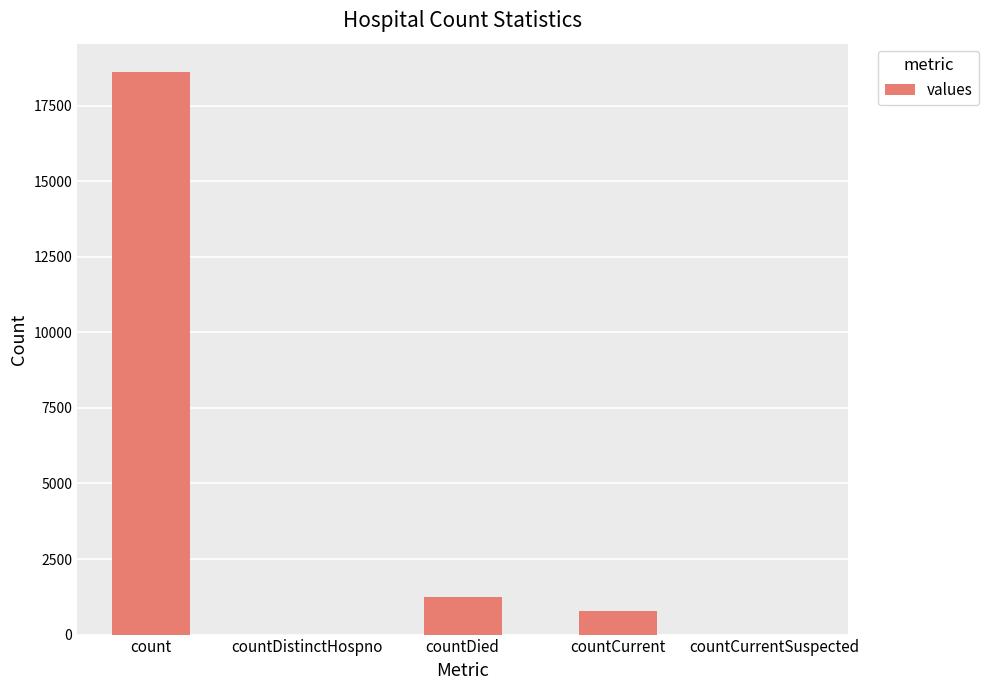

The chart shows a value of -9262 at countDistinctHospno. True or false?

False